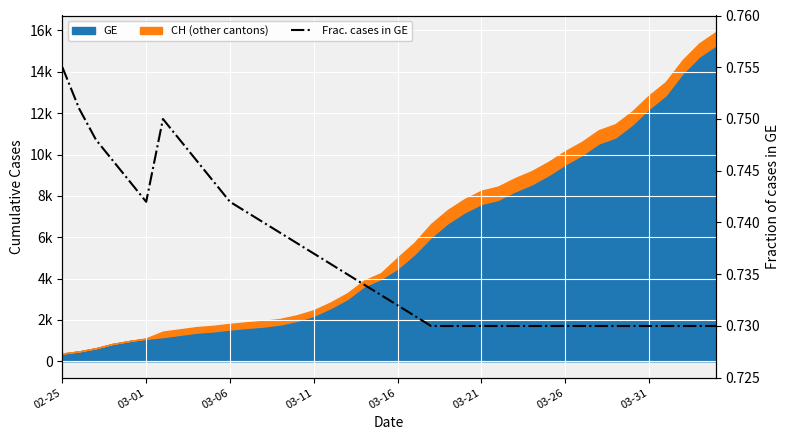

At which category does the chart reach its peak across all series?

02-25